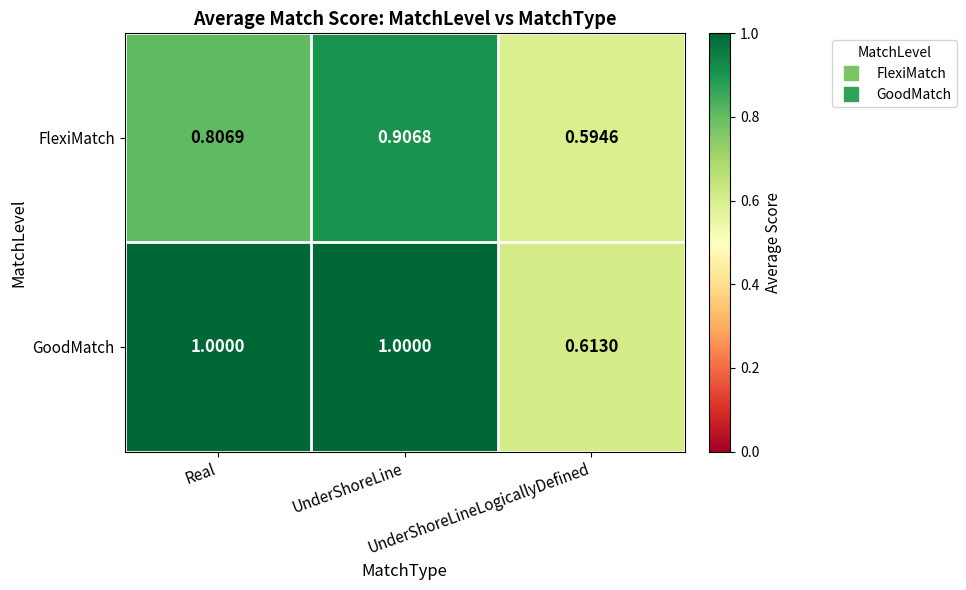

Rank the series by their maximum value, from lowest to highest.

FlexiMatch, GoodMatch